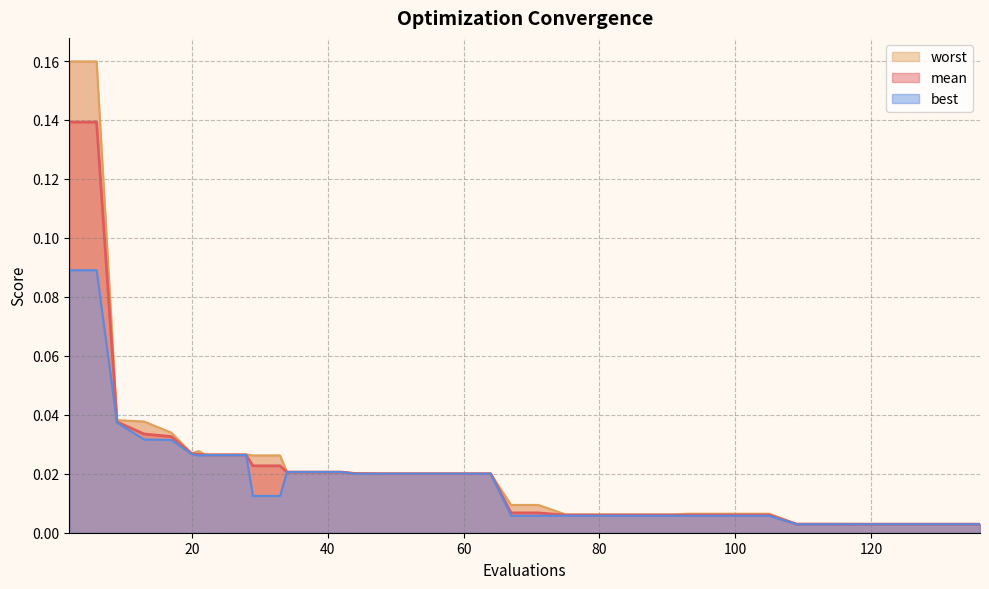

Reading left to right, what are all the values shown in this chart?

mean: 0.1	0.1	0.0	0.0	0.0	0.0	0.0	0.0	0.0	0.0	0.0	0.0	0.0	0.0	0.0	0.0	0.0	0.0	0.0	0.0	0.0	0.0	0.0	0.0	0.0	0.0	0.0	0.0	0.0	0.0	0.0	0.0	0.0	0.0	0.0	0.0	0.0	0.0	0.0	0.0
best: 0.1	0.1	0.0	0.0	0.0	0.0	0.0	0.0	0.0	0.0	0.0	0.0	0.0	0.0	0.0	0.0	0.0	0.0	0.0	0.0	0.0	0.0	0.0	0.0	0.0	0.0	0.0	0.0	0.0	0.0	0.0	0.0	0.0	0.0	0.0	0.0	0.0	0.0	0.0	0.0
worst: 0.2	0.2	0.0	0.0	0.0	0.0	0.0	0.0	0.0	0.0	0.0	0.0	0.0	0.0	0.0	0.0	0.0	0.0	0.0	0.0	0.0	0.0	0.0	0.0	0.0	0.0	0.0	0.0	0.0	0.0	0.0	0.0	0.0	0.0	0.0	0.0	0.0	0.0	0.0	0.0